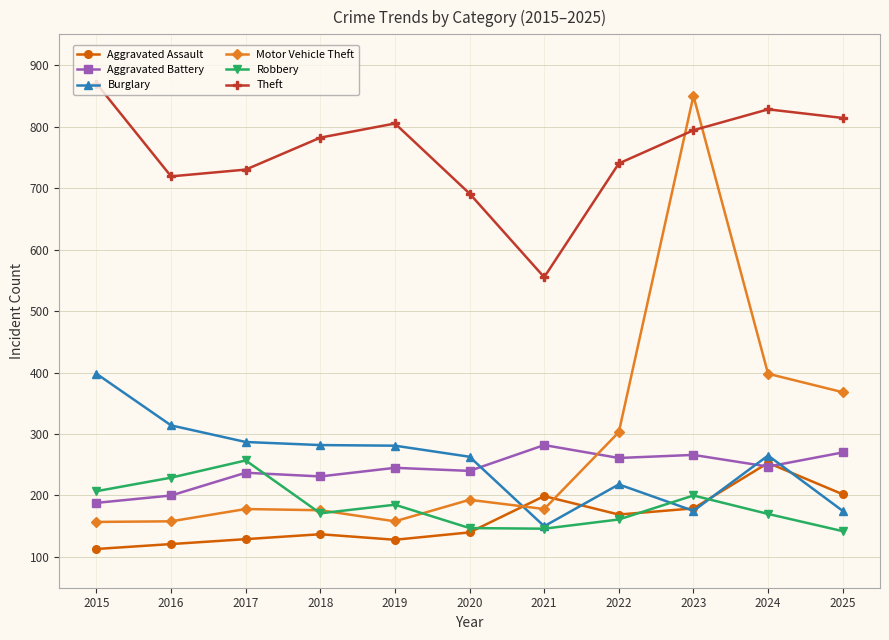

What are all the series names shown in the legend?

Aggravated Assault, Aggravated Battery, Burglary, Motor Vehicle Theft, Robbery, Theft